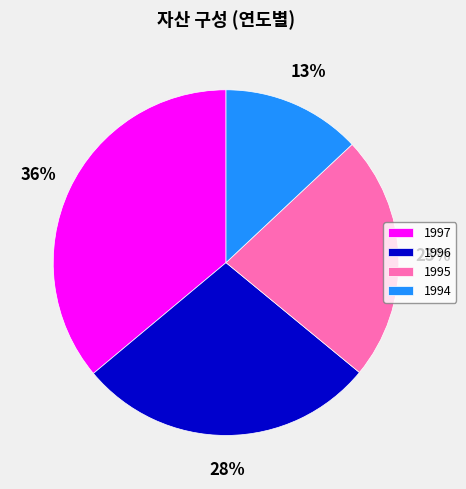

How many segments does this pie chart have?

4